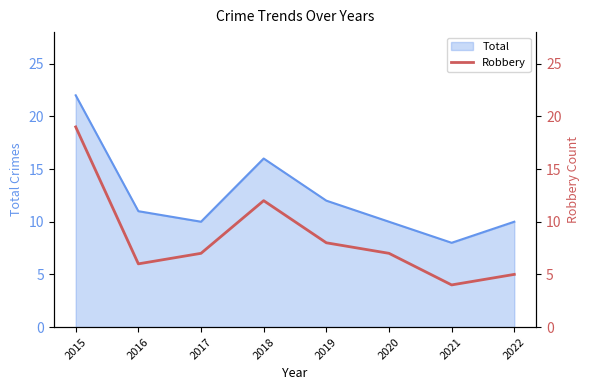

The value at 2017 is 7. True or false?

True